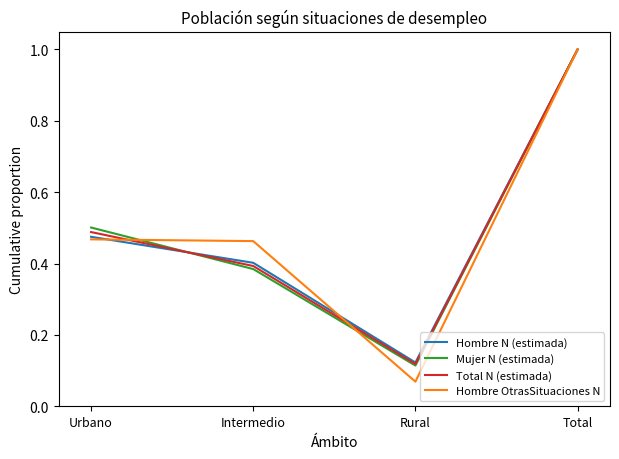

What is the difference between the maximum and minimum values in the Total N (estimada) series?

0.9